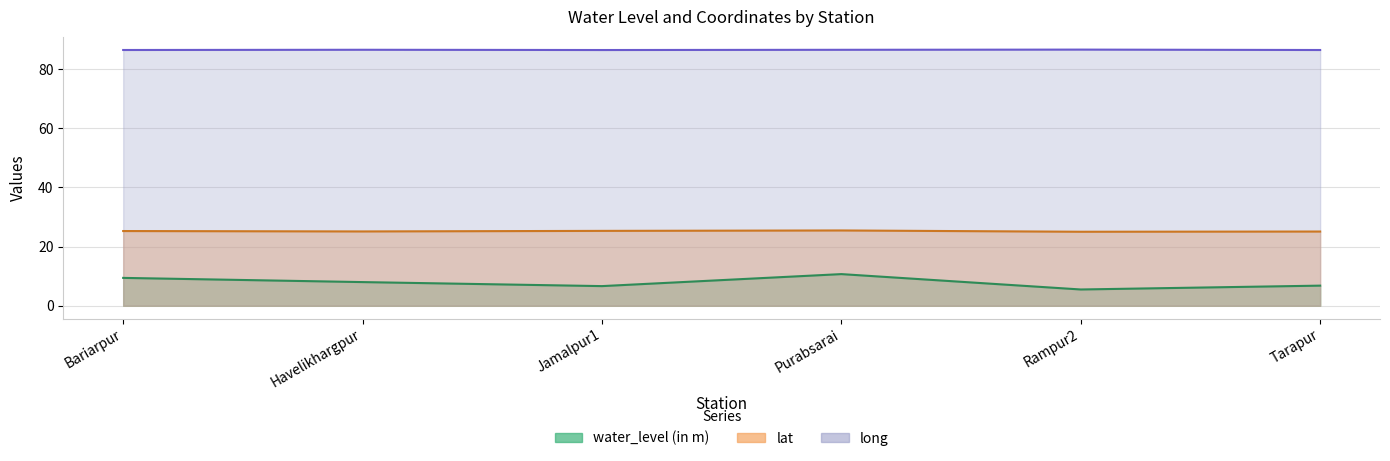

What is the difference between the long values at Bariarpur and Rampur2?

0.1